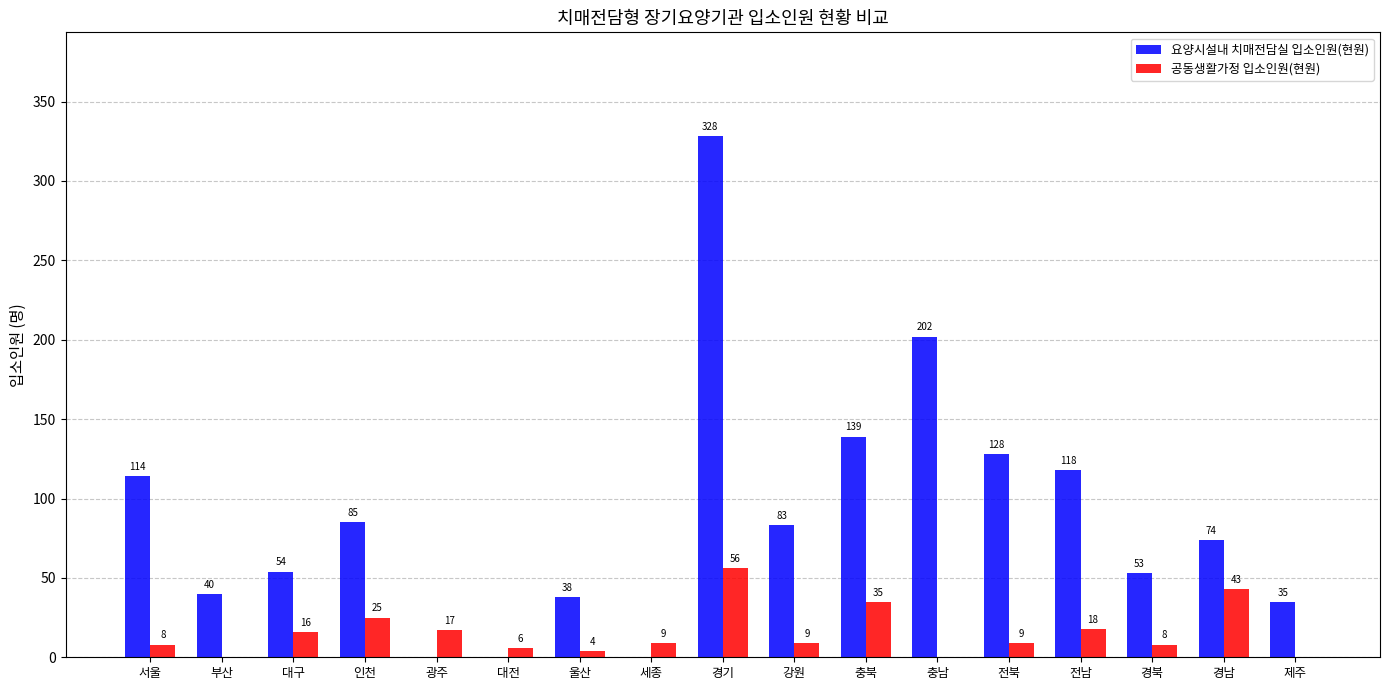

Reading left to right, list all the values displayed in this chart.

요양시설내 치매전담실 입소인원(현원): 114	40	54	85	0	0	38	0	328	83	139	202	128	118	53	74	35
공동생활가정 입소인원(현원): 8	0	16	25	17	6	4	9	56	9	35	0	9	18	8	43	0